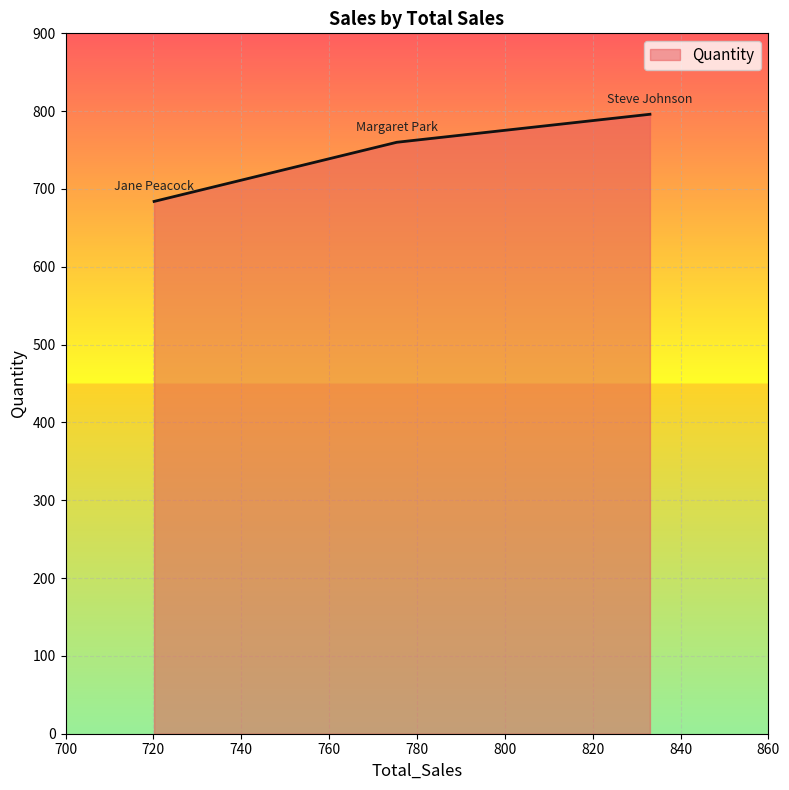

Does the chart display data point markers on the line(s)?

No